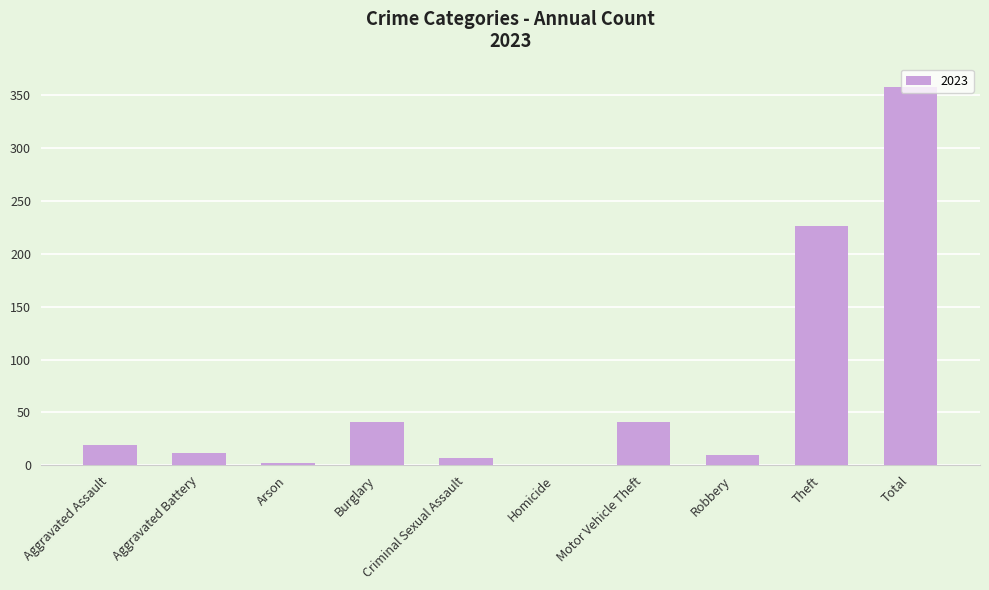

Which label corresponds to the largest value in the chart?

Total